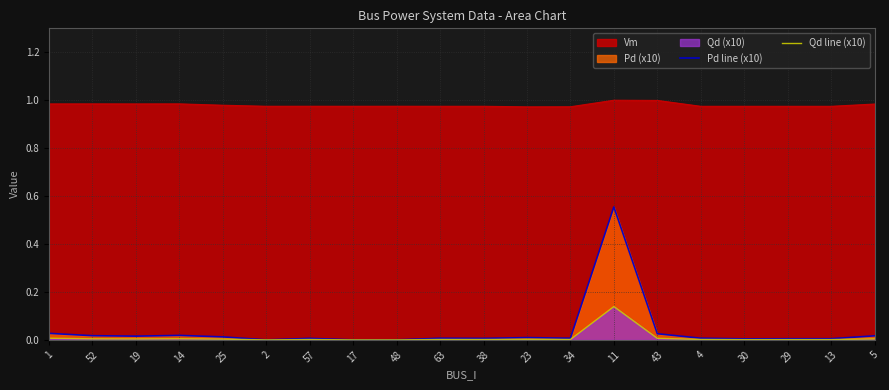

Where is Pd line (x10) nearest to the value 0?

2